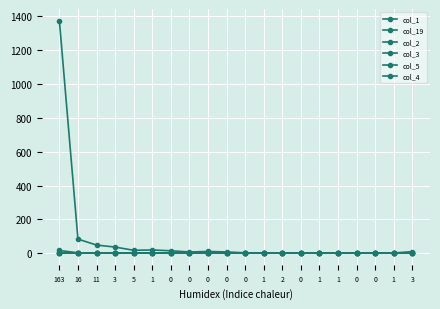

Reading left to right, transcribe all the data shown in this chart.

col_1: 163=1375	16=83	11=48	3=36	5=17	1=19	0=14	0=7	0=10	0=7	0=2	1=2	2=1	0=2	1=0	1=0	0=1	0=0	1=1	3=9
col_19: 163=16	16=2	11=1	3=2	5=0	1=0	0=0	0=0	0=1	0=0	0=0	1=0	2=0	0=0	1=0	1=0	0=0	0=0	1=0	3=0
col_2: 163=1	16=0	11=0	3=0	5=1	1=0	0=0	0=0	0=0	0=0	0=0	1=0	2=0	0=0	1=0	1=0	0=0	0=0	1=0	3=0
col_3: 163=1	16=0	11=0	3=0	5=0	1=0	0=0	0=0	0=0	0=0	0=0	1=0	2=0	0=0	1=0	1=0	0=0	0=0	1=0	3=0
col_5: 163=1	16=0	11=0	3=0	5=0	1=0	0=0	0=0	0=0	0=0	0=0	1=0	2=0	0=0	1=0	1=0	0=0	0=0	1=0	3=0
col_4: 163=0	16=0	11=0	3=0	5=0	1=0	0=0	0=0	0=0	0=0	0=0	1=0	2=0	0=0	1=0	1=0	0=0	0=0	1=0	3=0